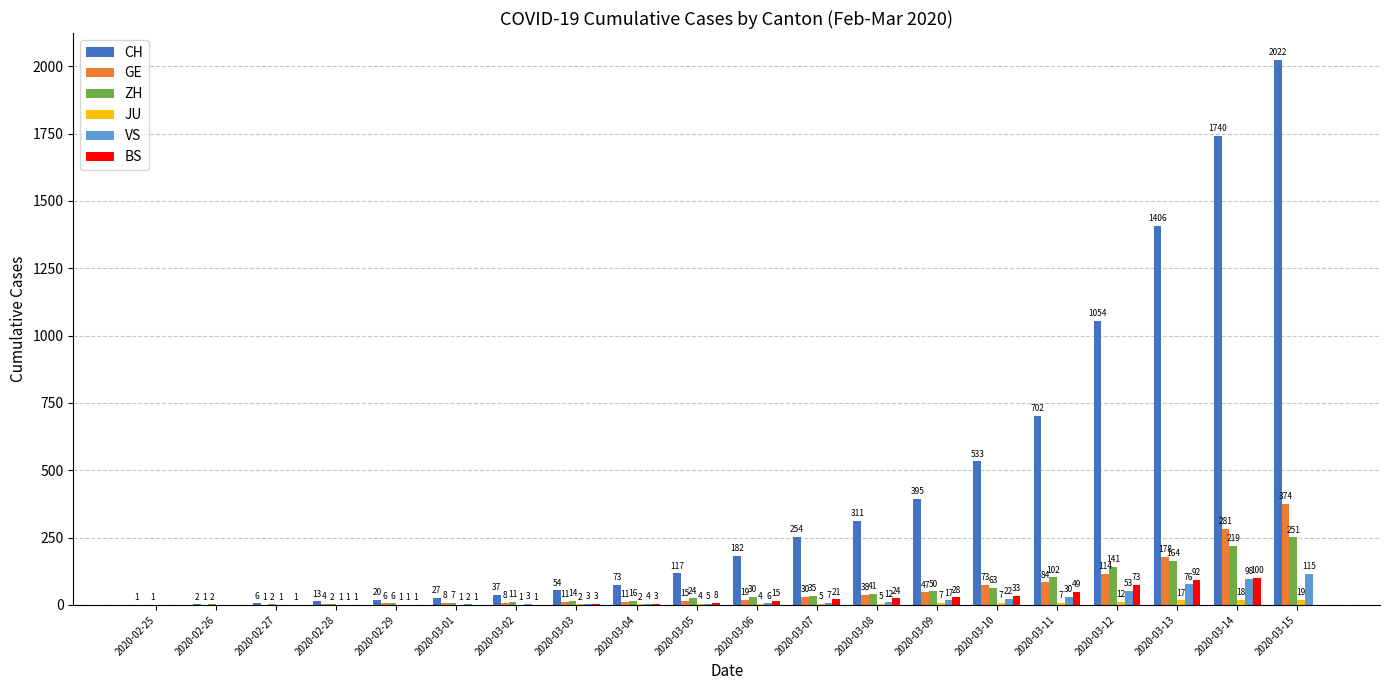

Which series changed the most between 2020-03-06 and 2020-03-10?

CH